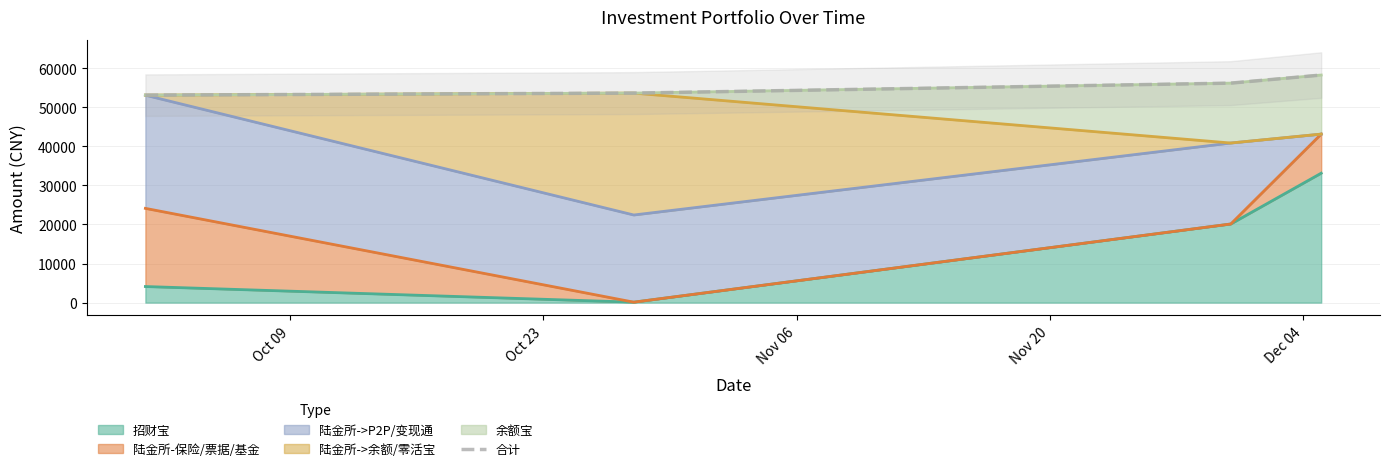

What is the difference between the maximum and minimum values?

5140.6